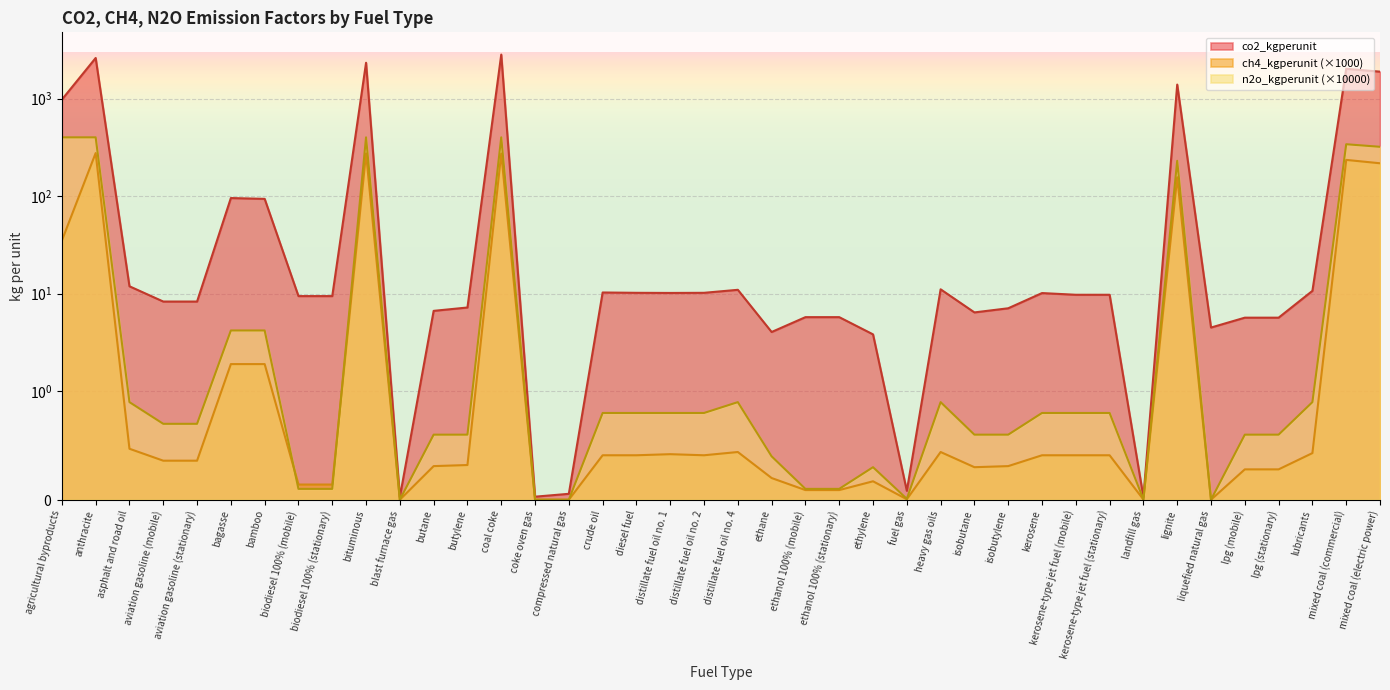

At which category does ch4_kgperunit reach its first local valley?

blast furnace gas